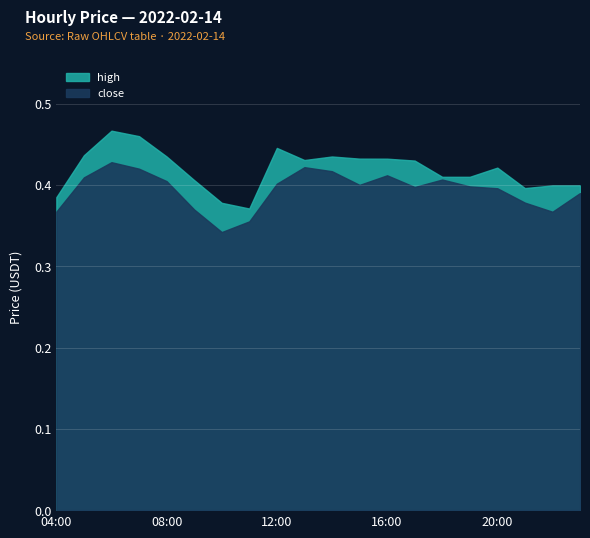

What is the label of the 3rd point from the left?

06:00